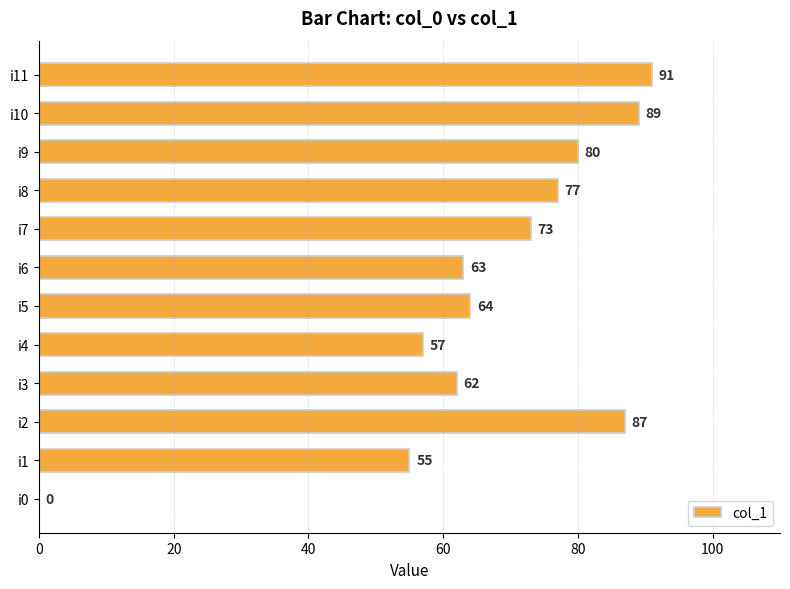

What is the sum of all values?

798